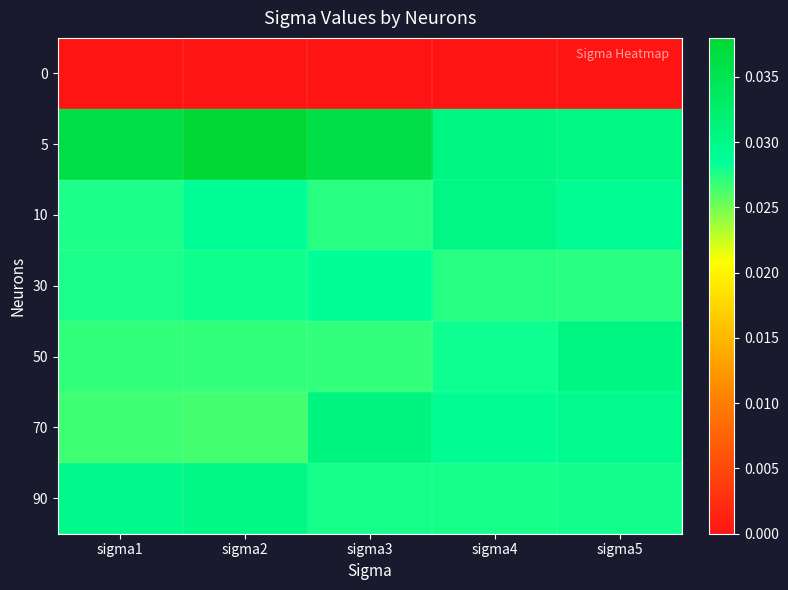

Rank the series by their maximum value, from lowest to highest.

0, 30, 90, 10, 50, 70, 5